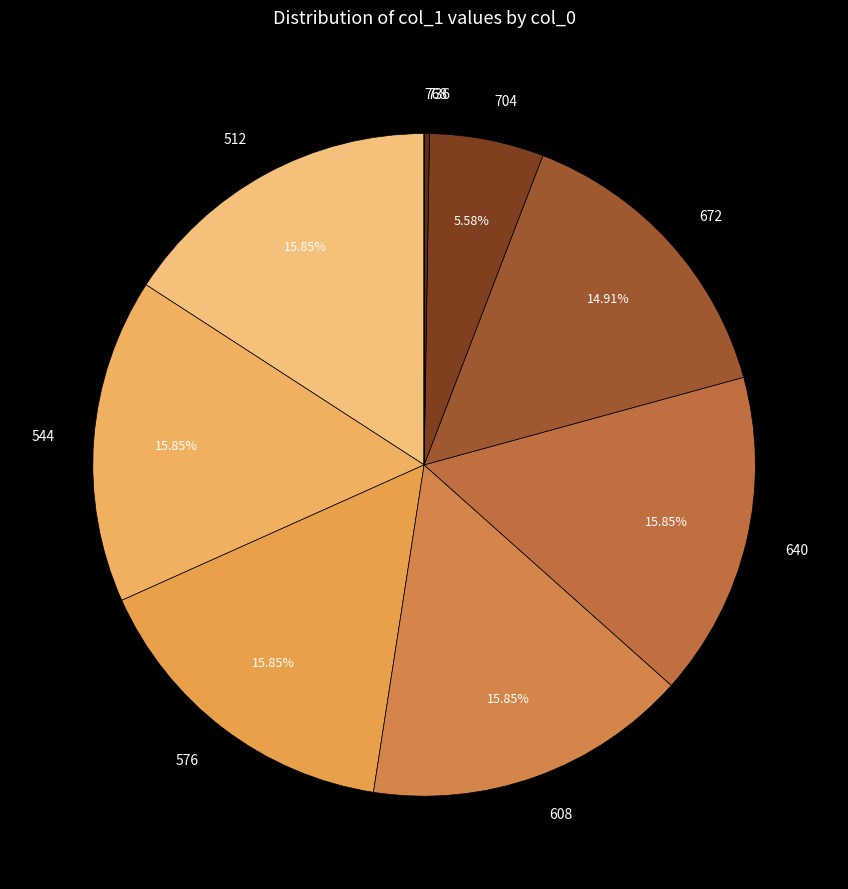

To the nearest percent, what is the difference between the 672 and 544 slice percentages?

1%